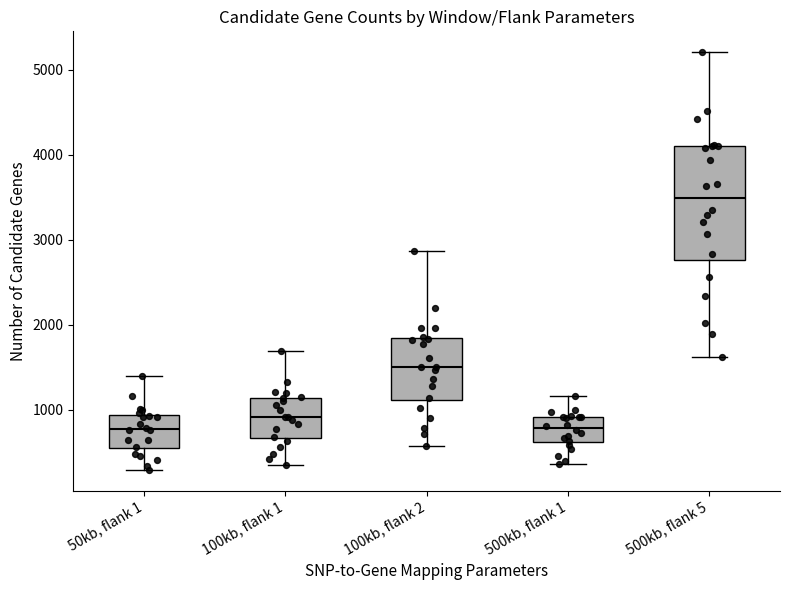

Where does the median line of the box for 500kb, flank 1 sit on the y-axis? The values are not printed on the chart, so give them approximately, as read against the axis.

800